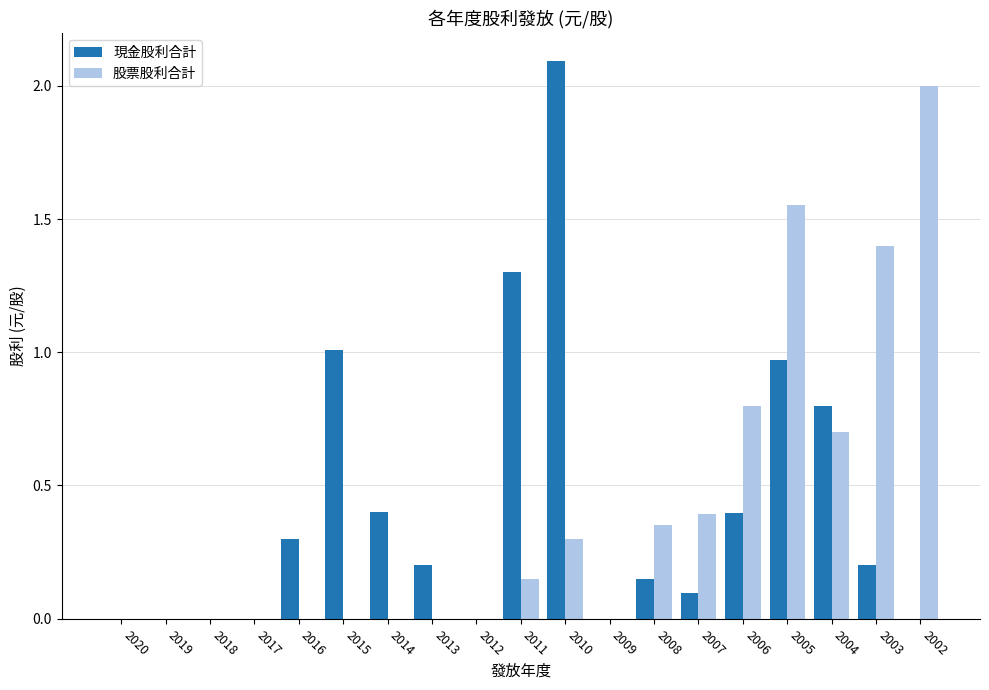

The value of 股票股利合計 at 2011 is 0.1. True or false?

True